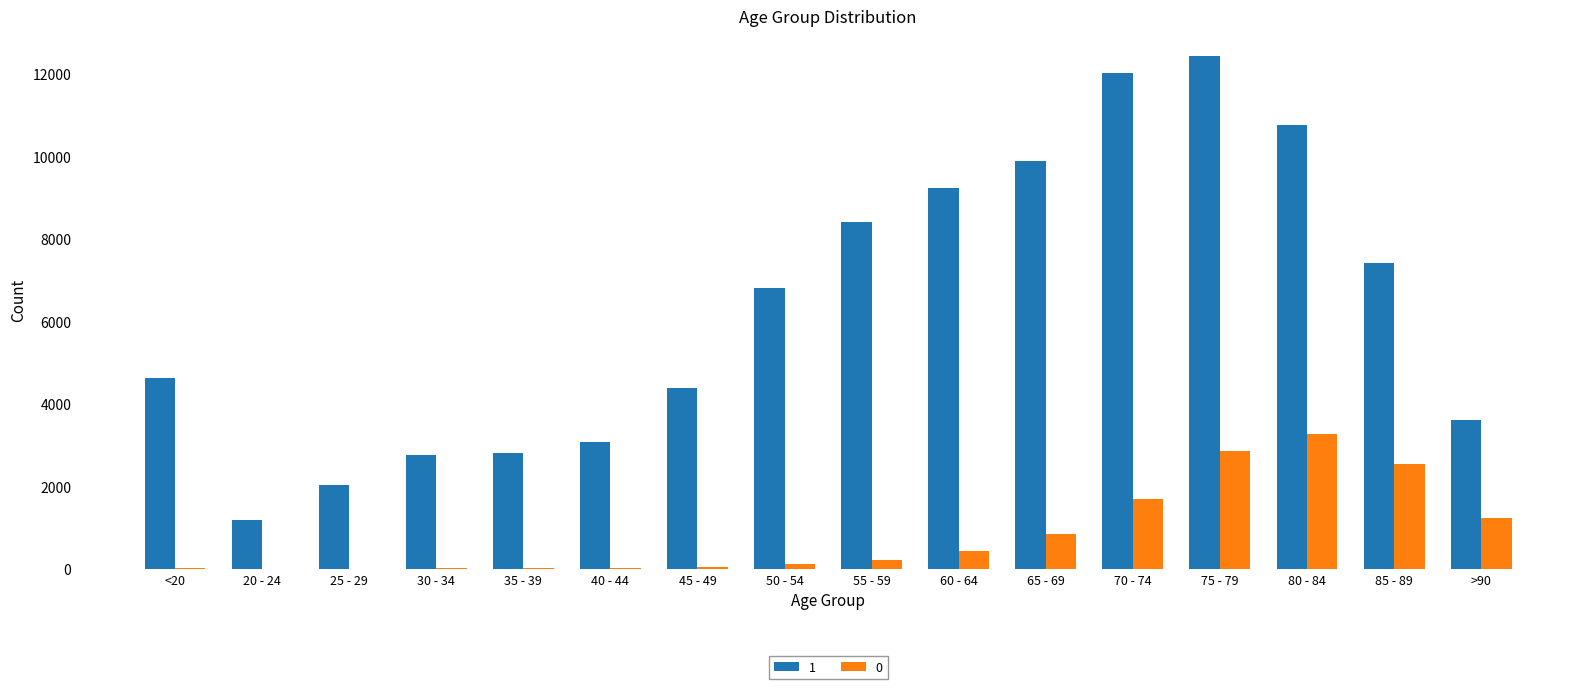

What is the greatest value displayed?

12434